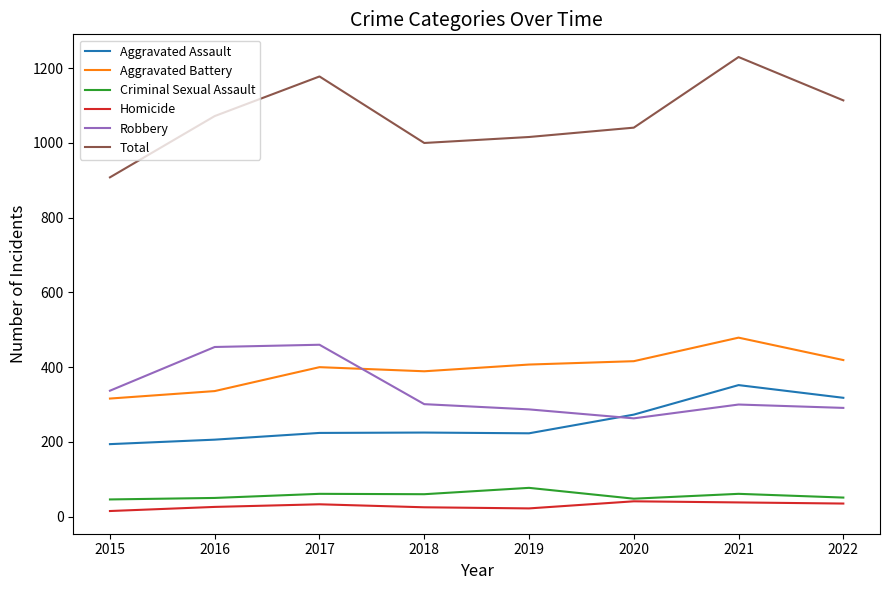

Is it true that Aggravated Battery equals 419 at 2022?

True